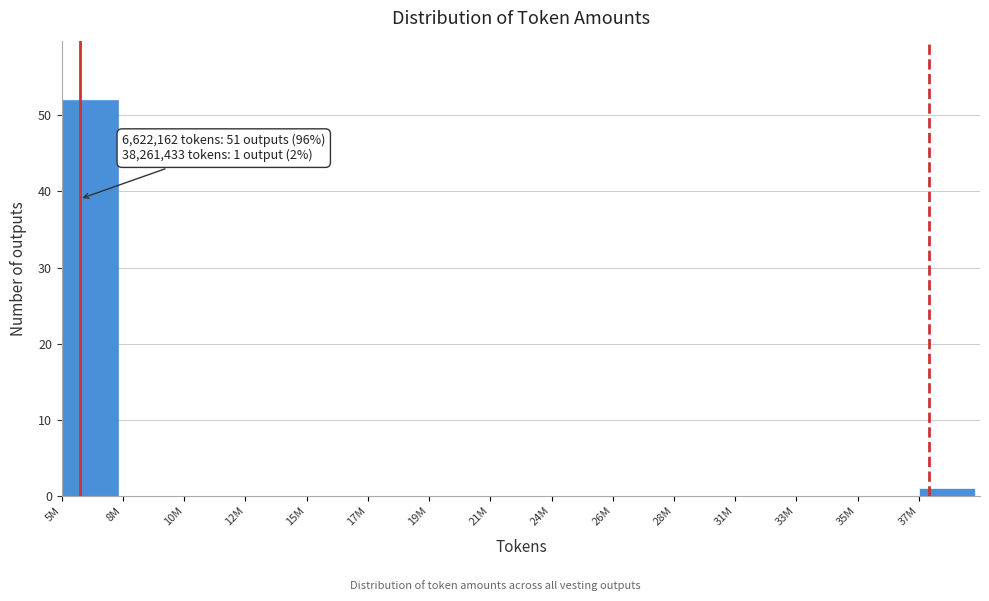

Reading left to right, list all the values displayed in this chart.

5M=52	8M=0	10M=0	12M=0	15M=0	17M=0	19M=0	21M=0	24M=0	26M=0	28M=0	31M=0	33M=0	35M=0	37M=1